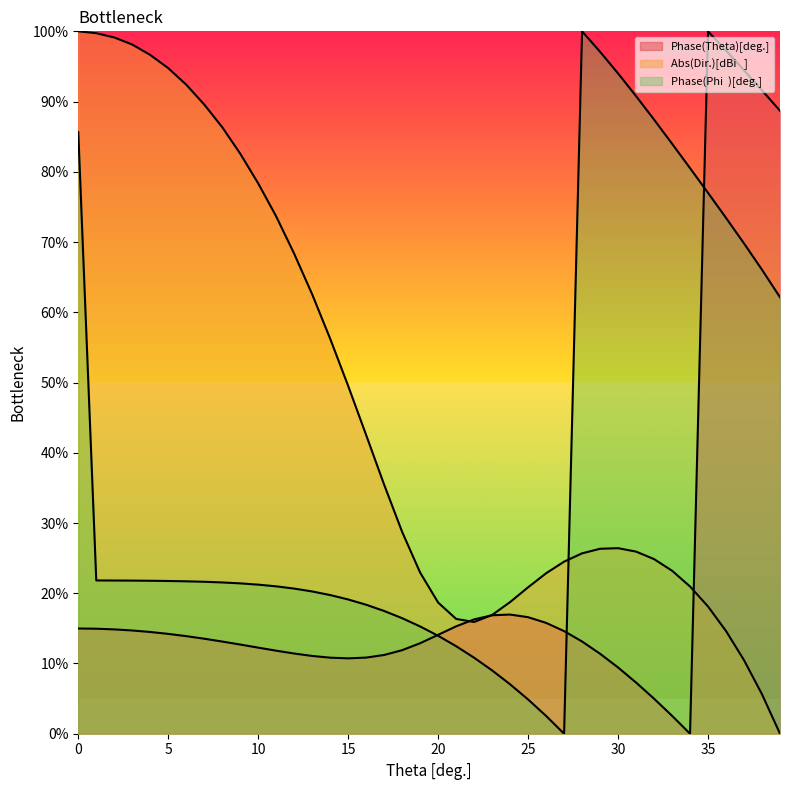

True or false: Phase(Phi  )[deg.] and Phase(Theta)[deg.] cross at least once.

True